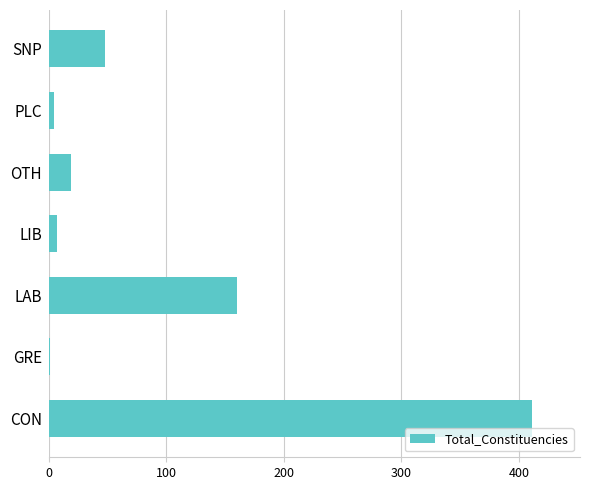

At which label is the value closest to 206?

LAB